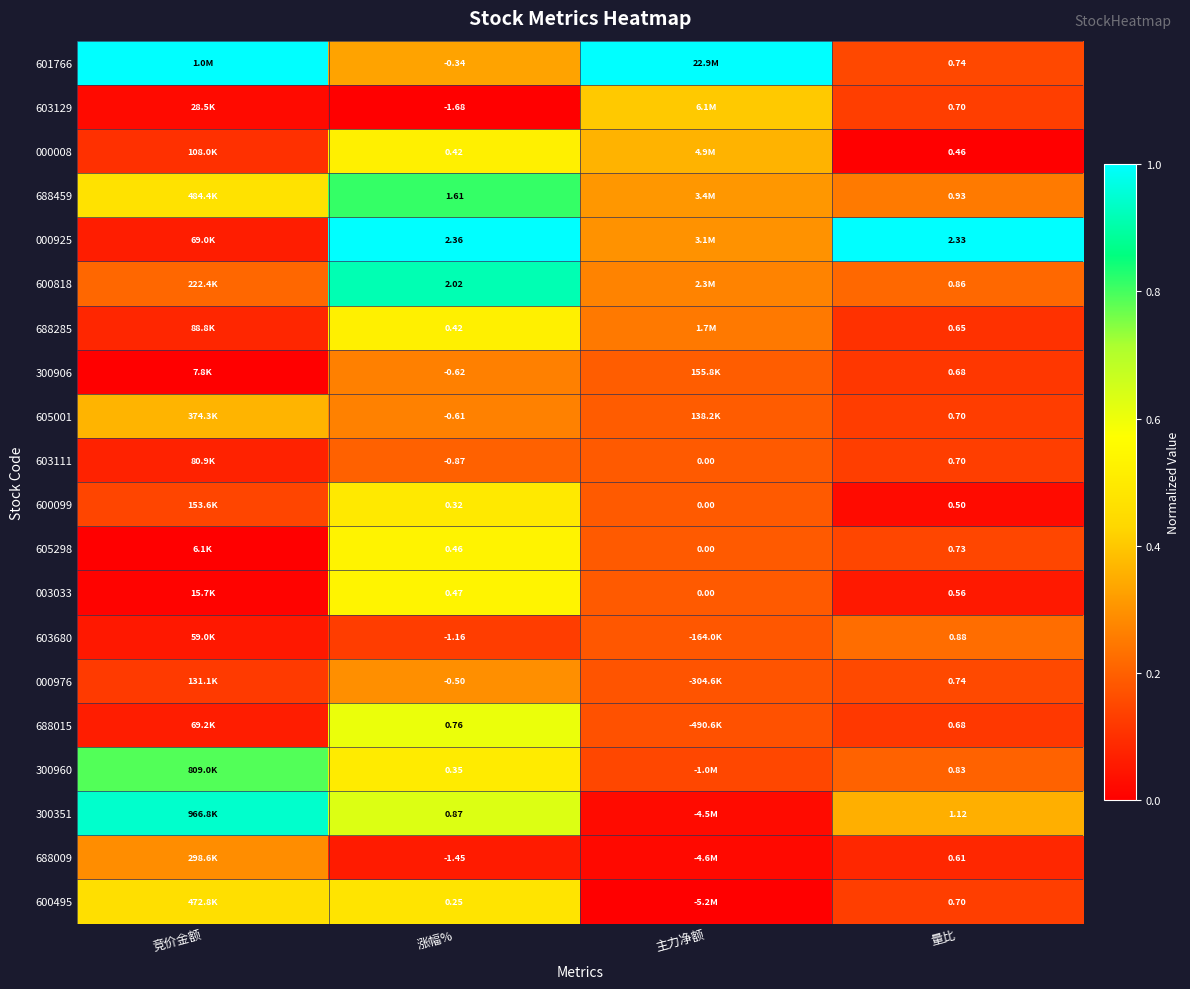

Count the number of categories in the chart.

4